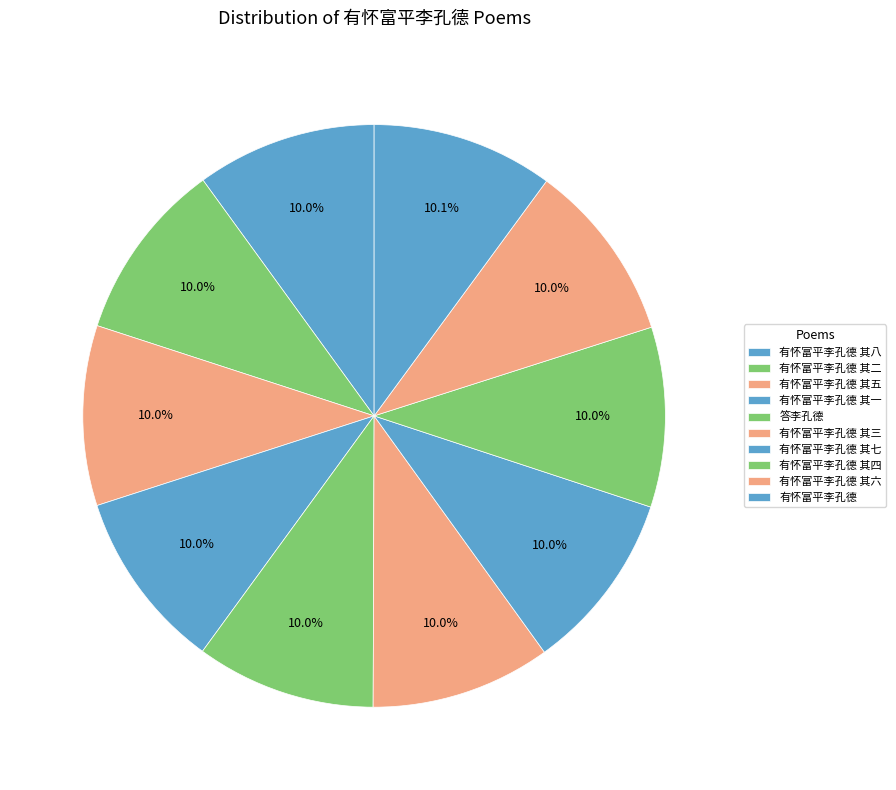

How many slices are in this pie chart?

10